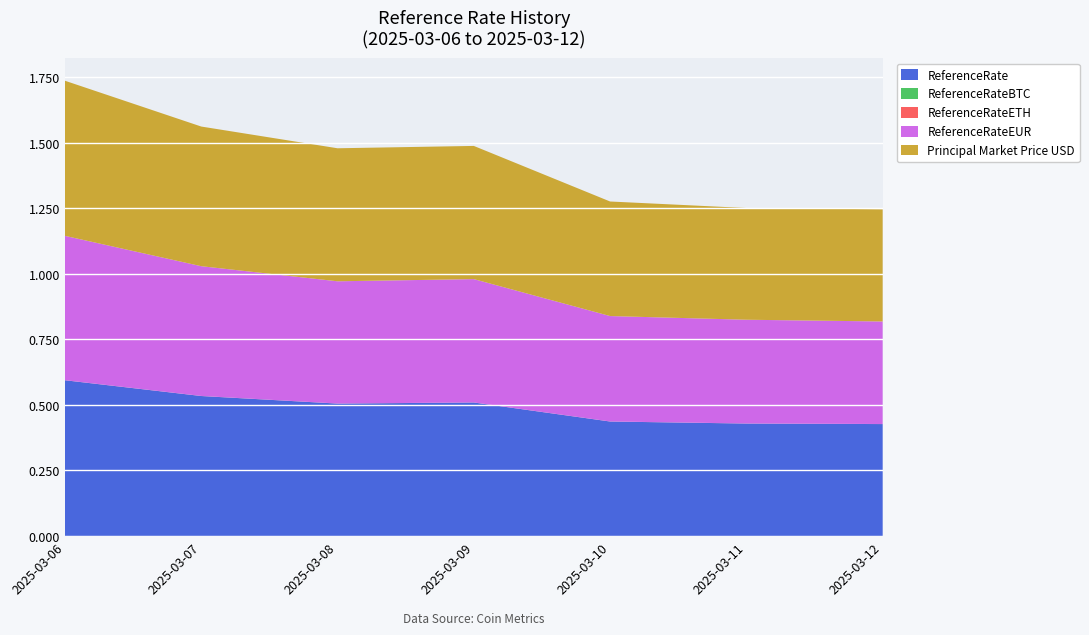

The value of ReferenceRate at 2025-03-06 is 0.3. True or false?

False